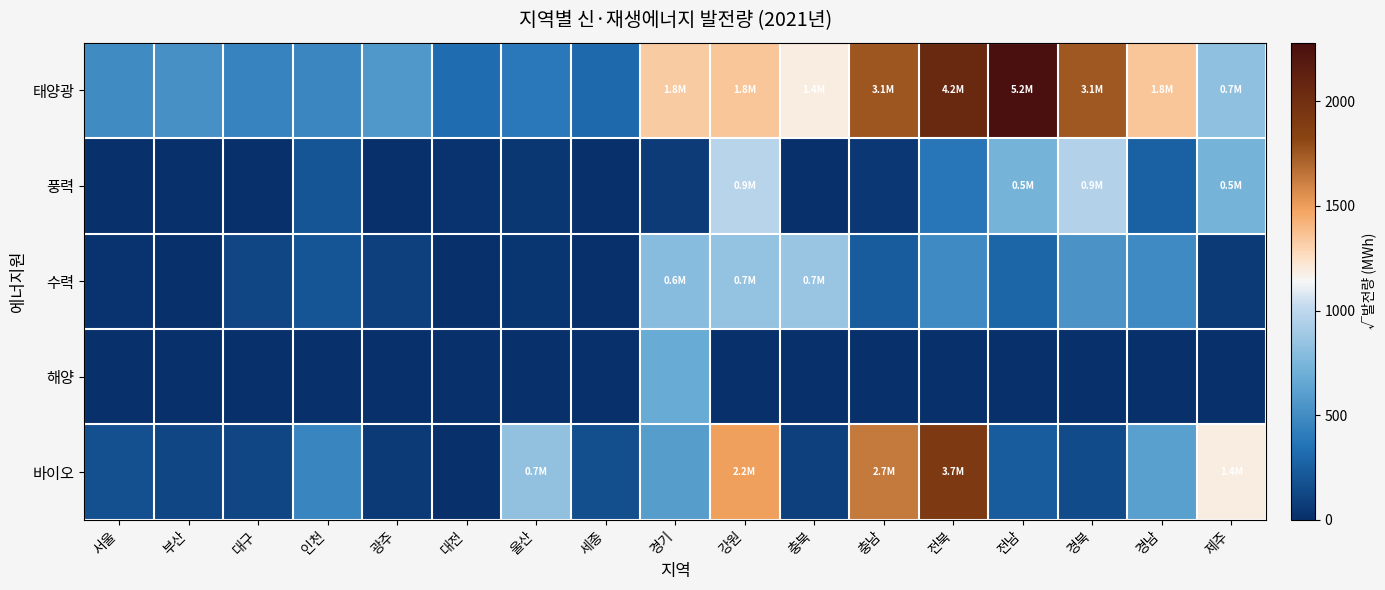

What is the greatest value displayed?

2280.0